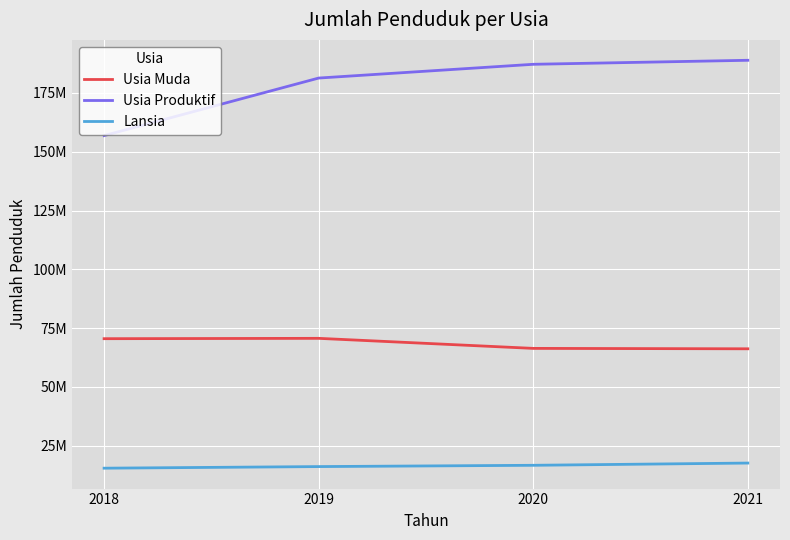

At 2020, list the series in order from largest to smallest.

Usia Produktif, Usia Muda, Lansia